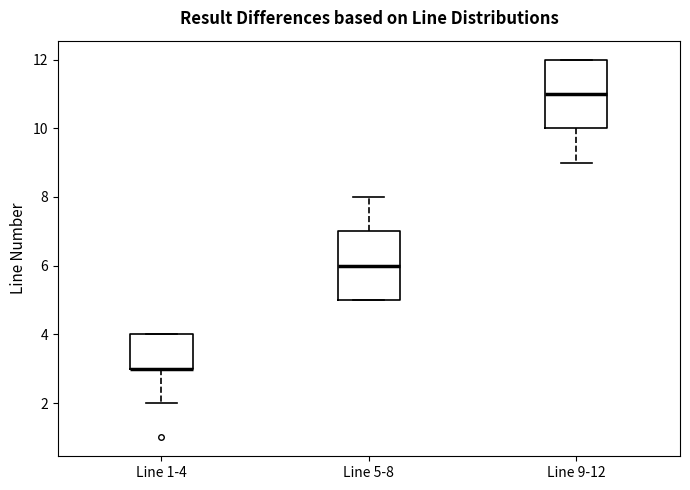

Reading left to right, transcribe this box plot: for each box, give where its median line is, the range the box spans, and where its two whiskers end, as read against the y-axis. The values are not printed on the chart, so give them approximately, as read against the axis.

Line 1-4: median 3 (drawn on the box's lower edge), box 3 to 4, whiskers 2 to 4
Line 5-8: median 6, box 5 to 7, whiskers 5 to 8
Line 9-12: median 11, box 10 to 12, whiskers 9 to 12